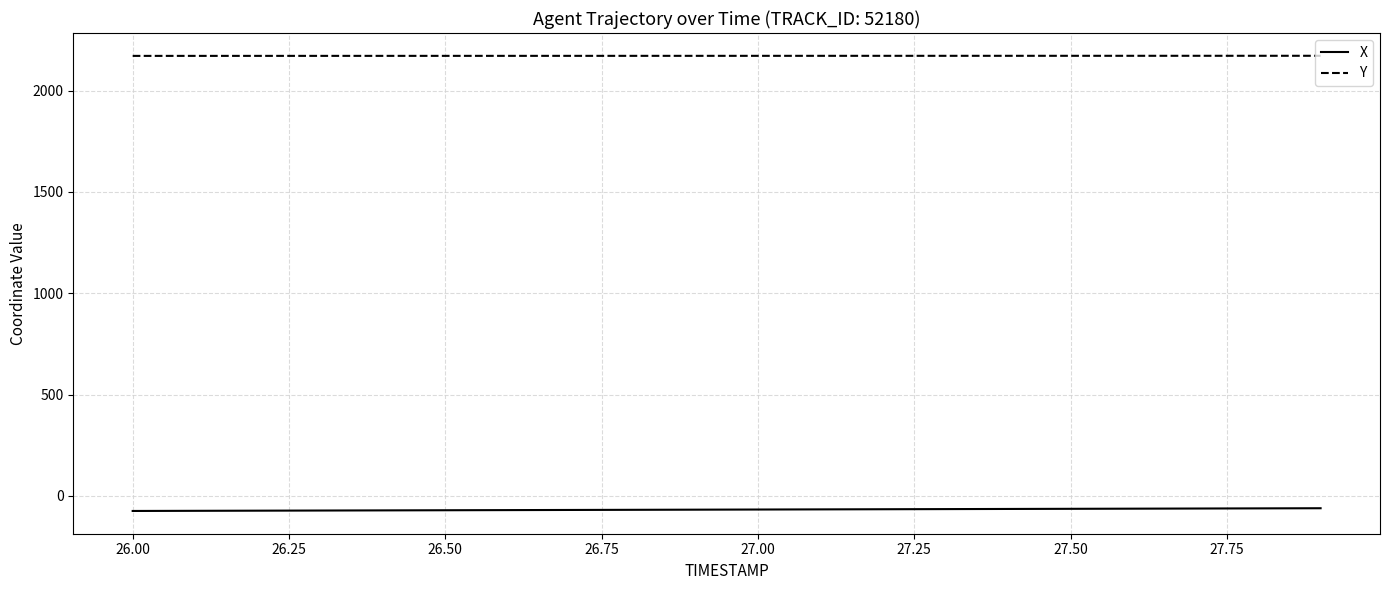

Which series has the largest total across all categories?

Y